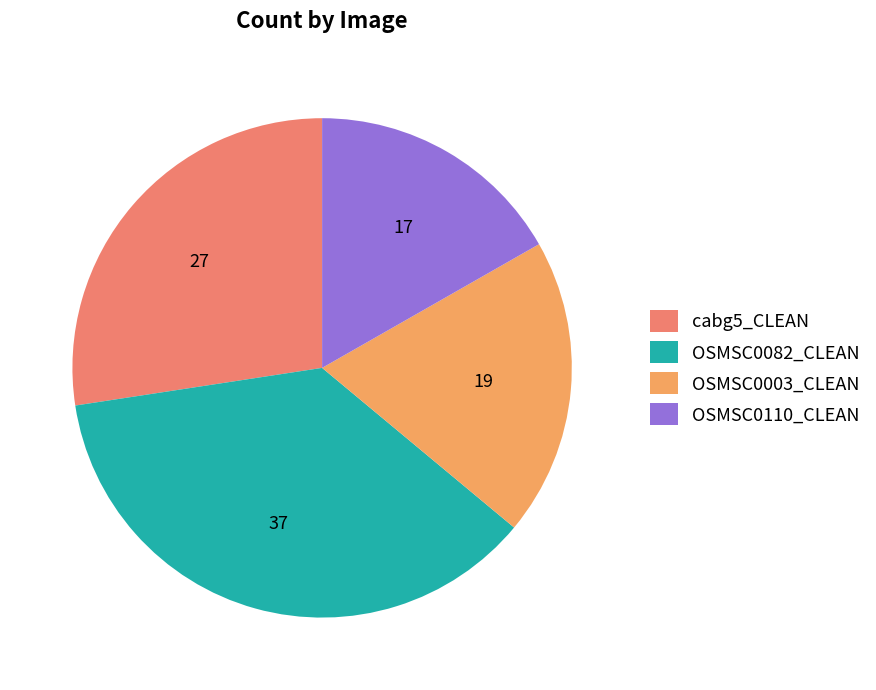

What is the largest slice in the pie chart?

OSMSC0082_CLEAN